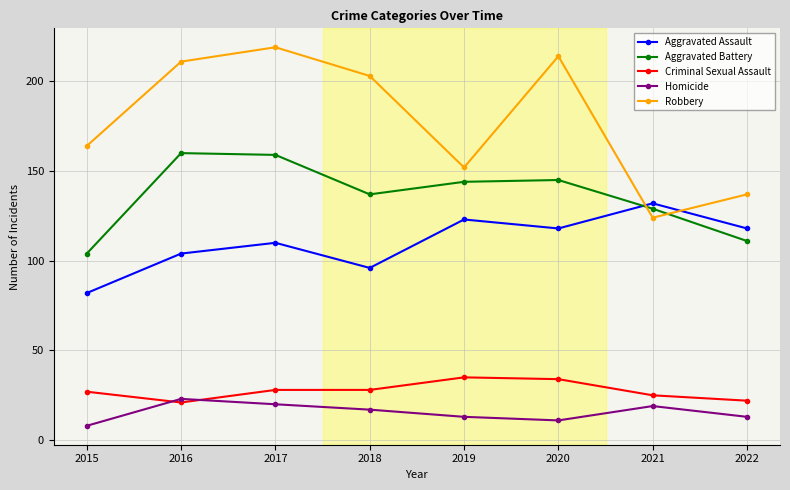

Between 2016 and 2022, which series saw the biggest shift?

Robbery